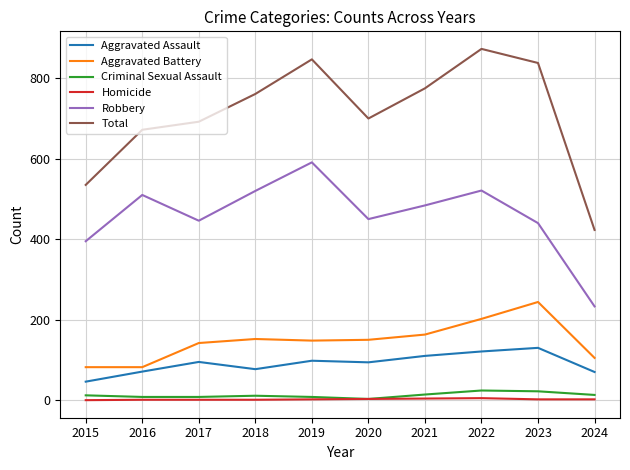

Does the chart display data point markers on the line(s)?

No